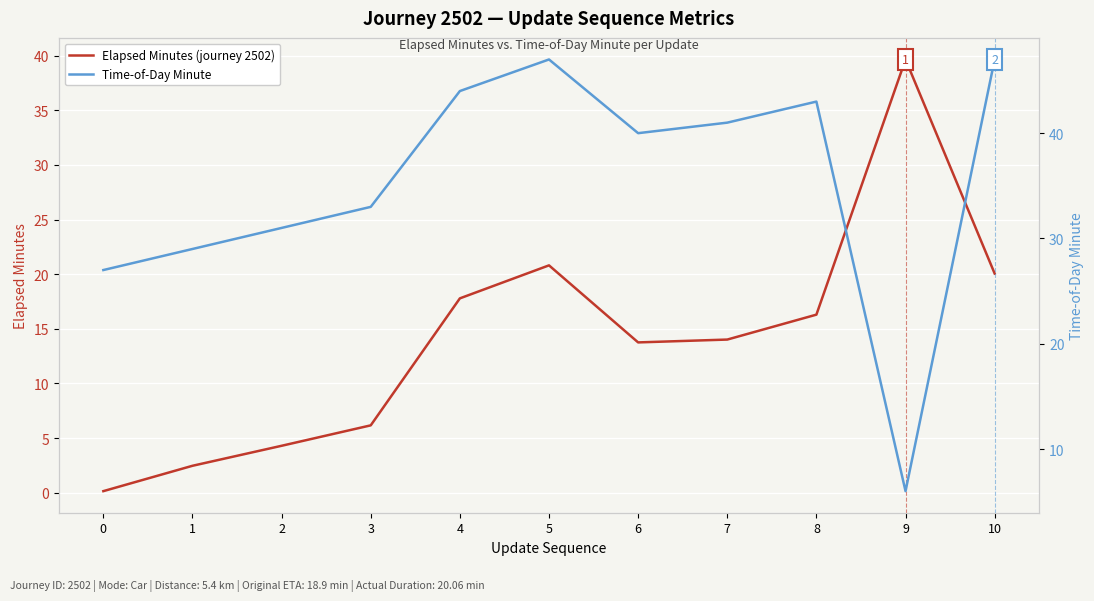

What is the value of the Time-of-Day Minute point at the 10th from the left?

6.0